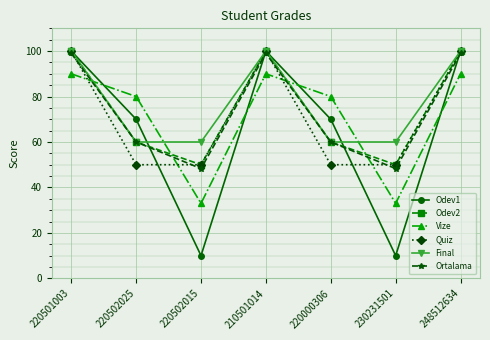

True or false: Odev2 has more than 1 interior local peaks.

False